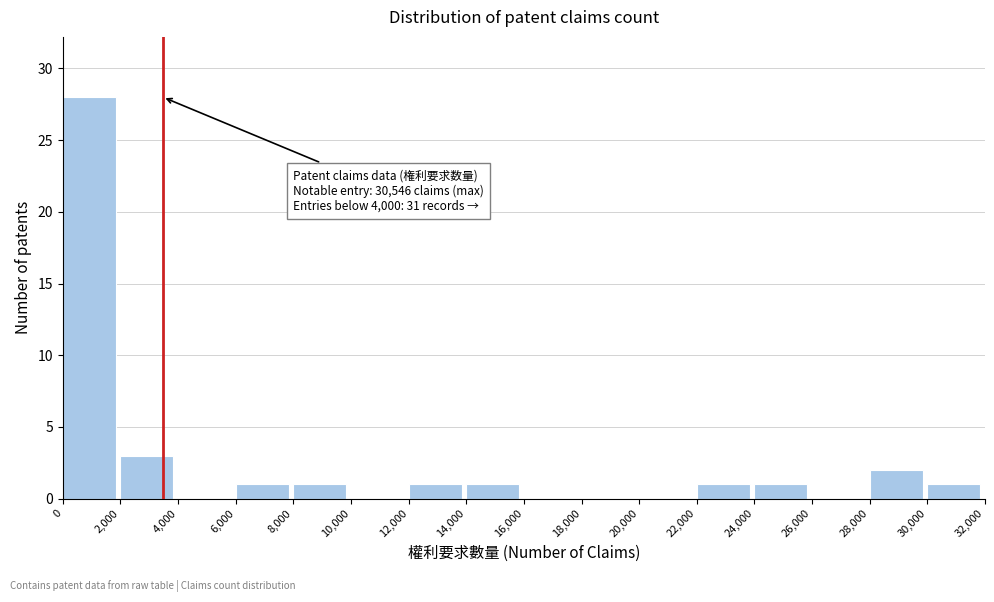

Over which range of the x-axis is the bar tallest?

0 to 2,000